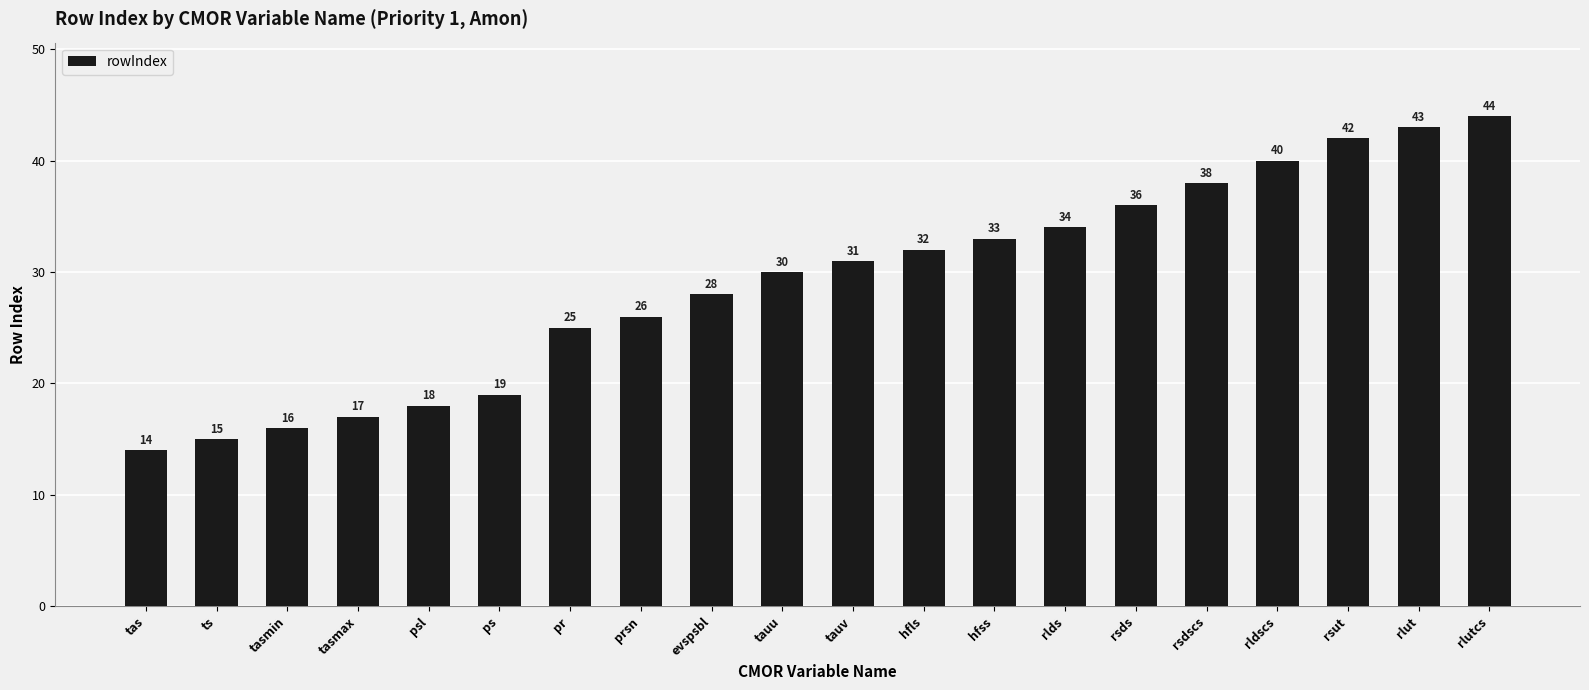

Reading left to right, list all the values displayed in this chart.

tas=14	ts=15	tasmin=16	tasmax=17	psl=18	ps=19	pr=25	prsn=26	evspsbl=28	tauu=30	tauv=31	hfls=32	hfss=33	rlds=34	rsds=36	rsdscs=38	rldscs=40	rsut=42	rlut=43	rlutcs=44